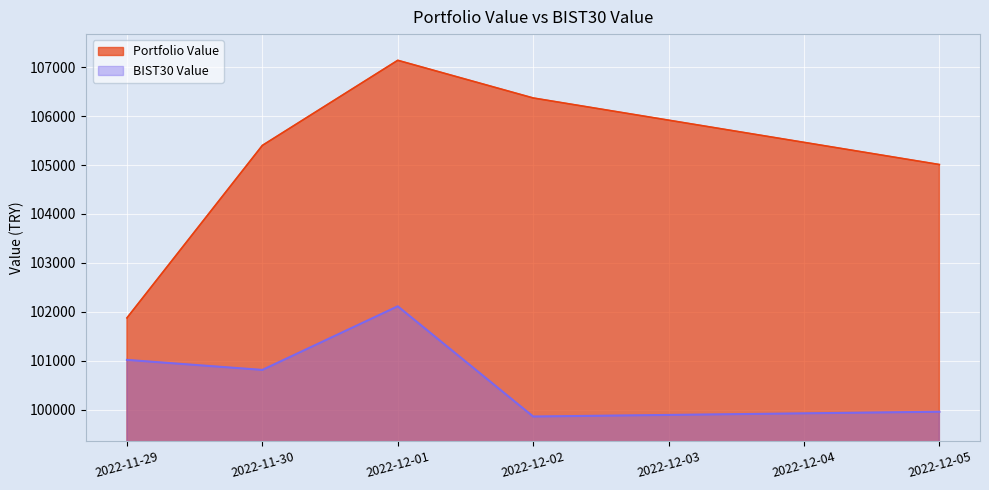

What are all the series names shown in the legend?

Portfolio Value, BIST30 Value